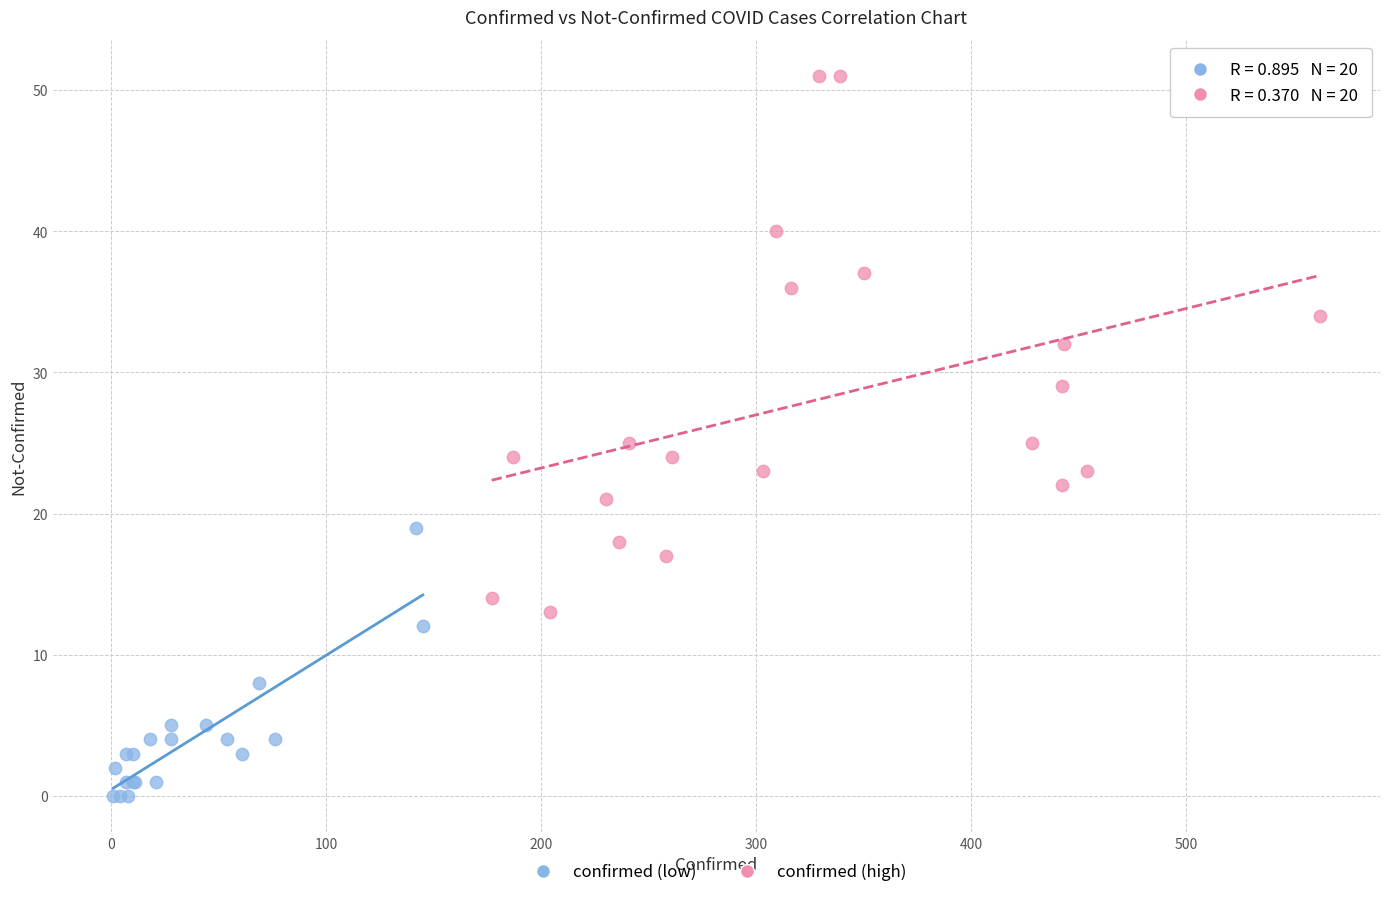

Which series contains the highest Y value?

confirmed (high)